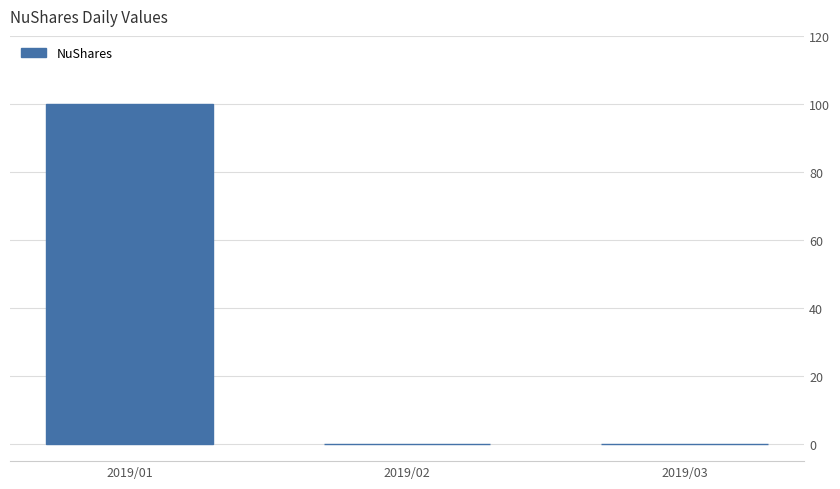

What is the maximum value shown in the chart?

100